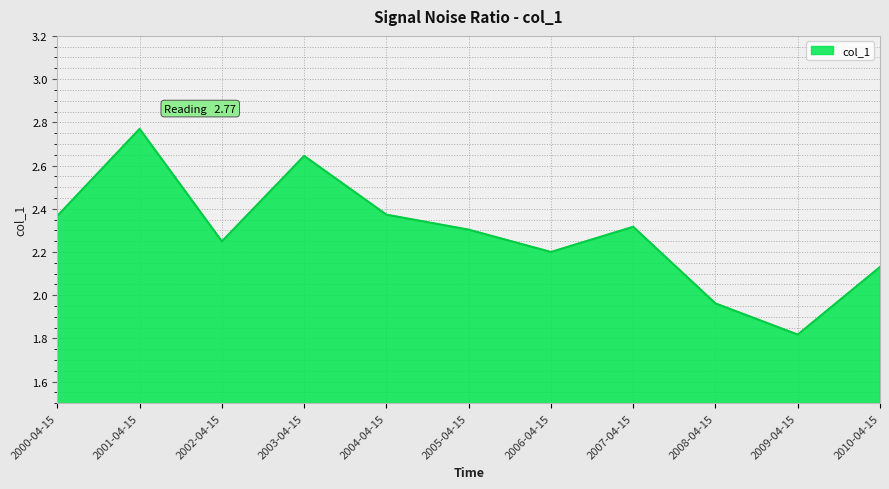

True or false: the data shows 2.3 at 2007-04-15.

True